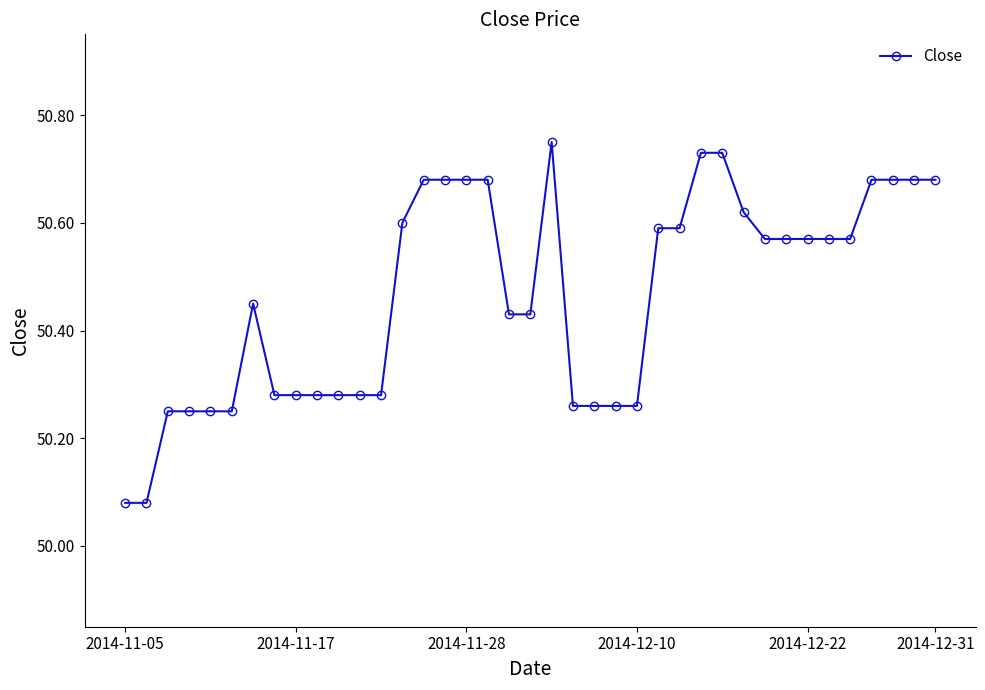

How many values are between 50 and 51?

39